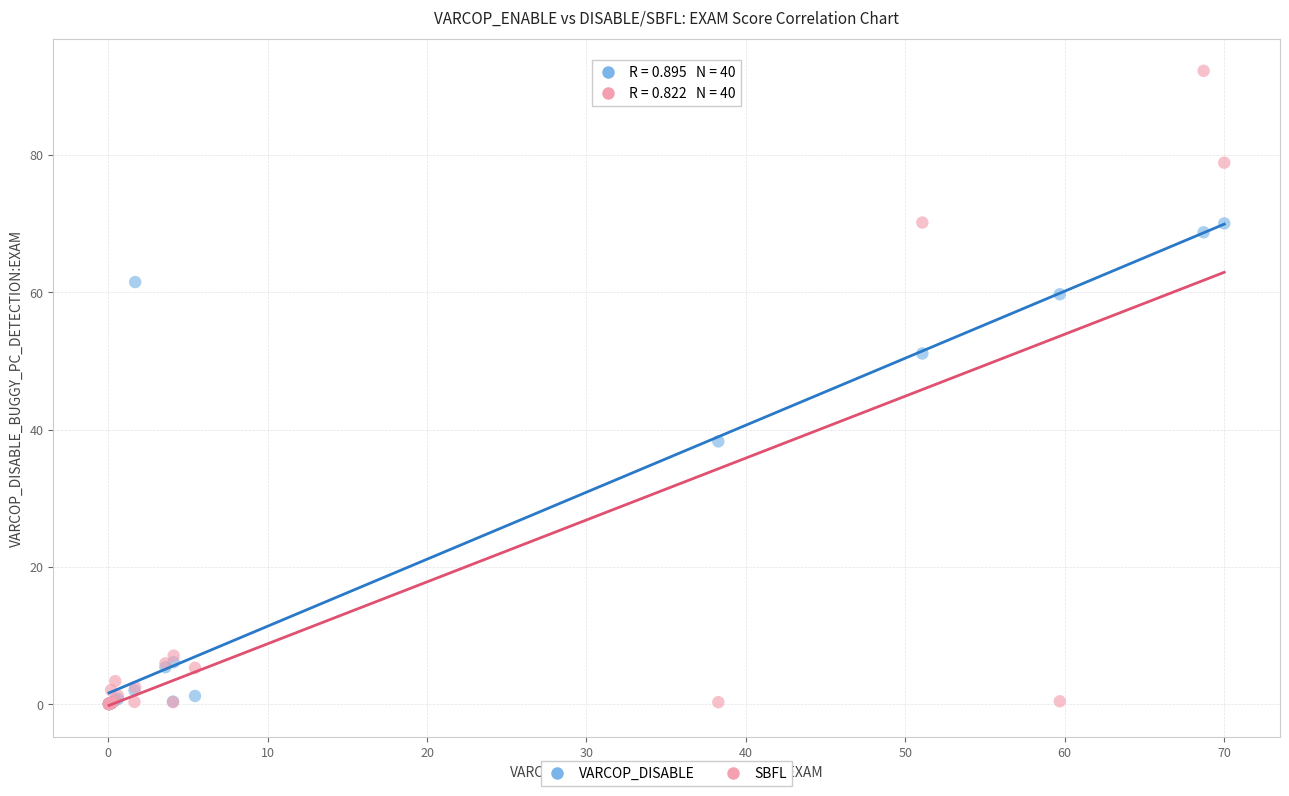

Across all series, what Y value is closest to 46?

51.1